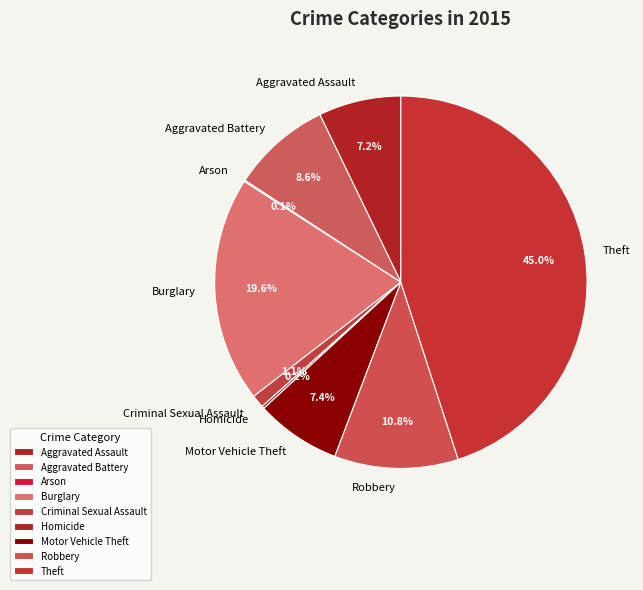

Does Aggravated Battery represent more than half of the total?

No